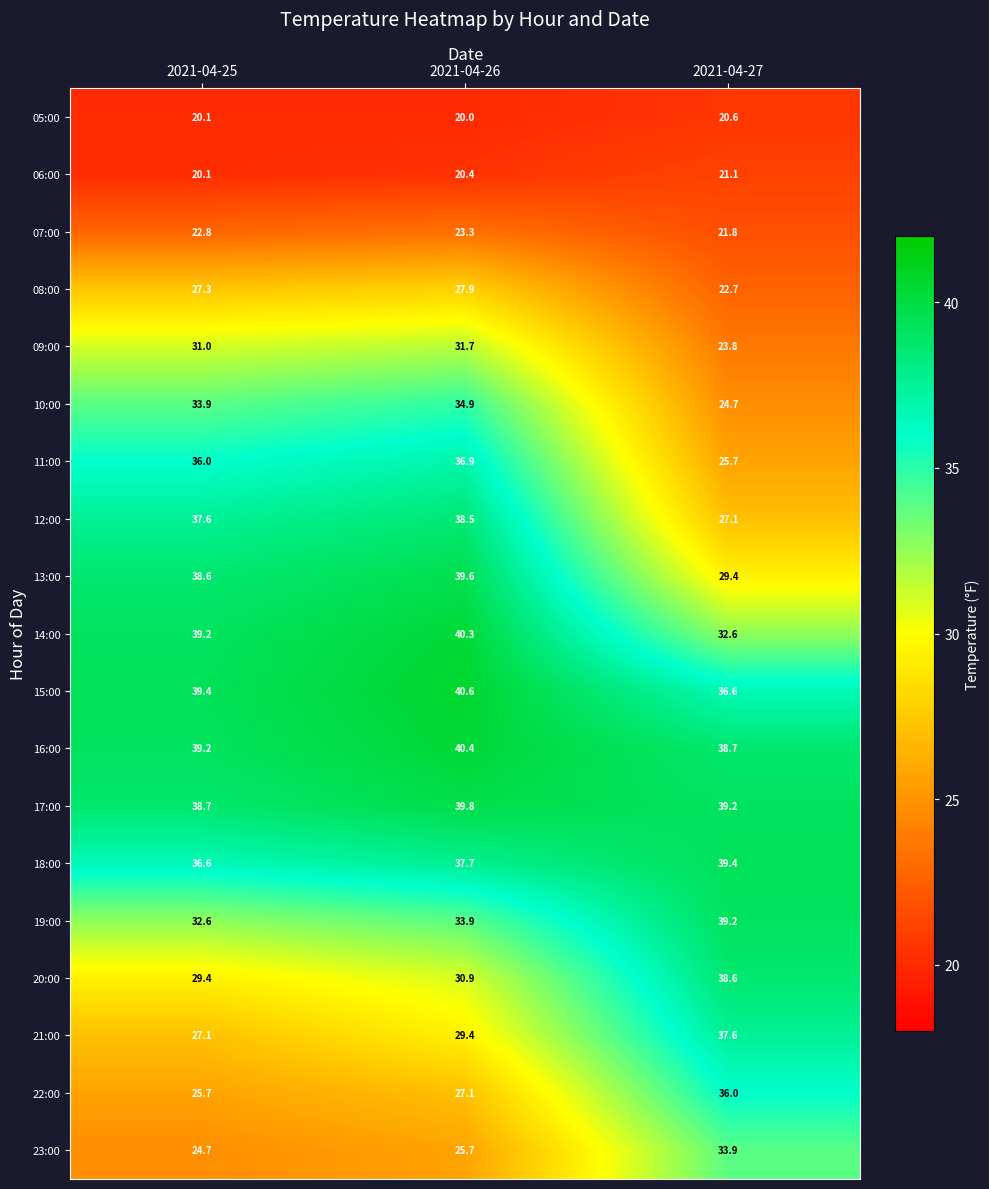

What is the average value of the 10:00 series?

31.2